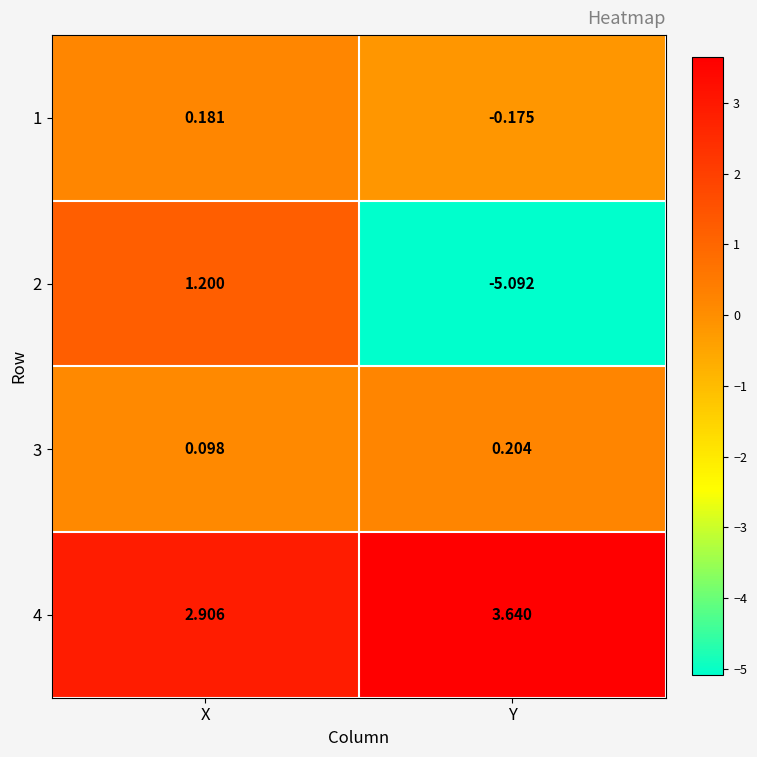

At which label is 1 closest to 0?

Y